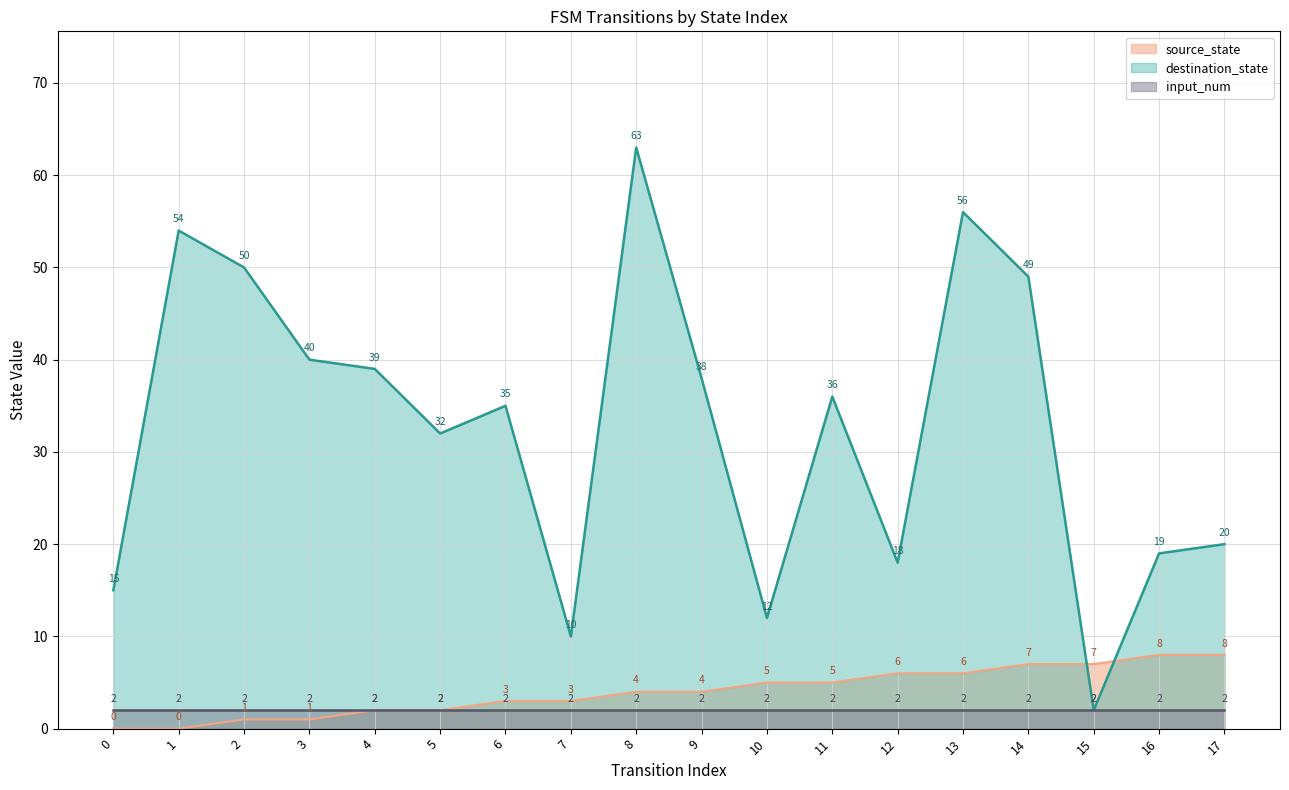

Which category has the highest value in the destination_state series?

8